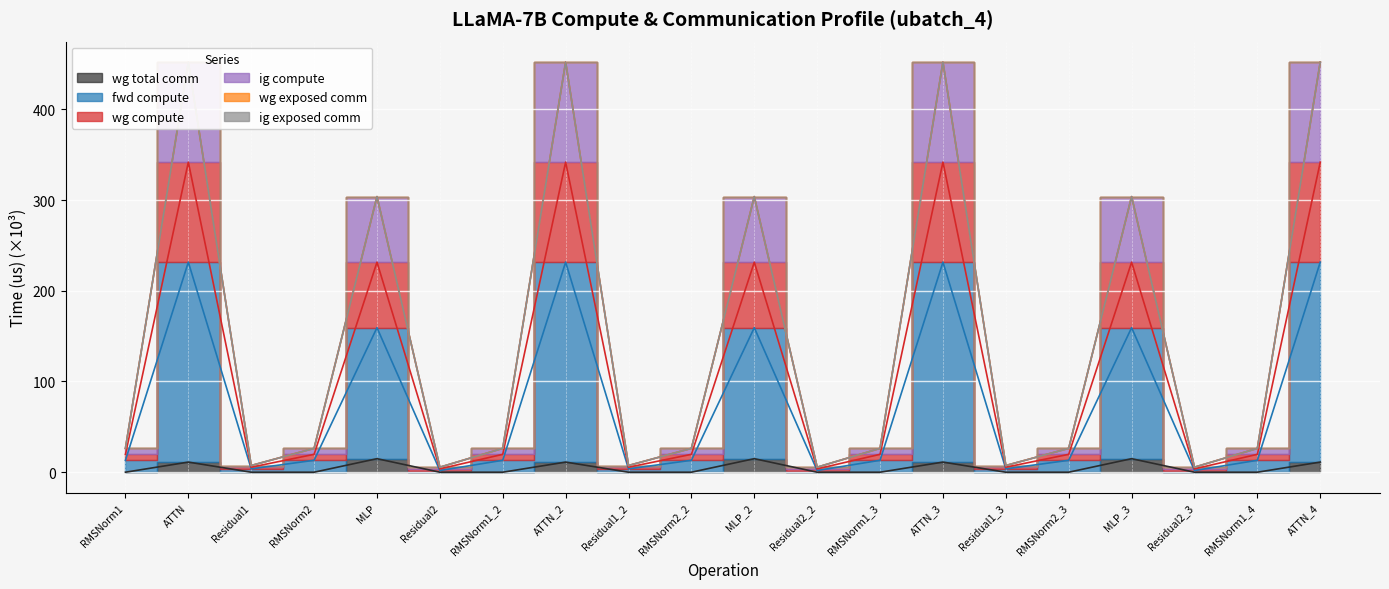

True or false: wg total comm and wg compute intersect in this chart.

False